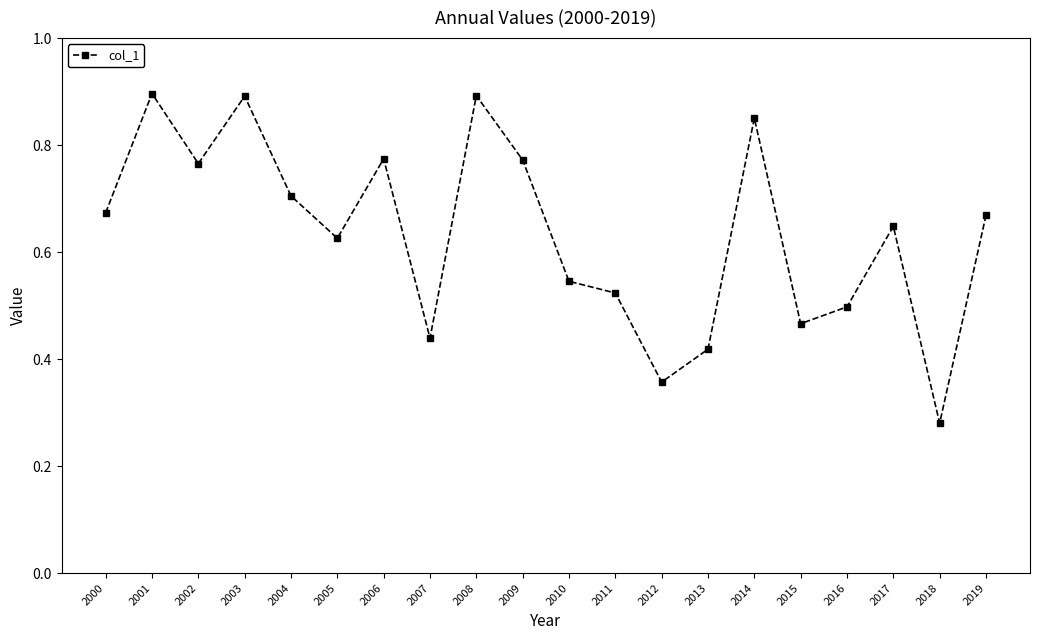

Is this an area chart (filled region under the line)?

No